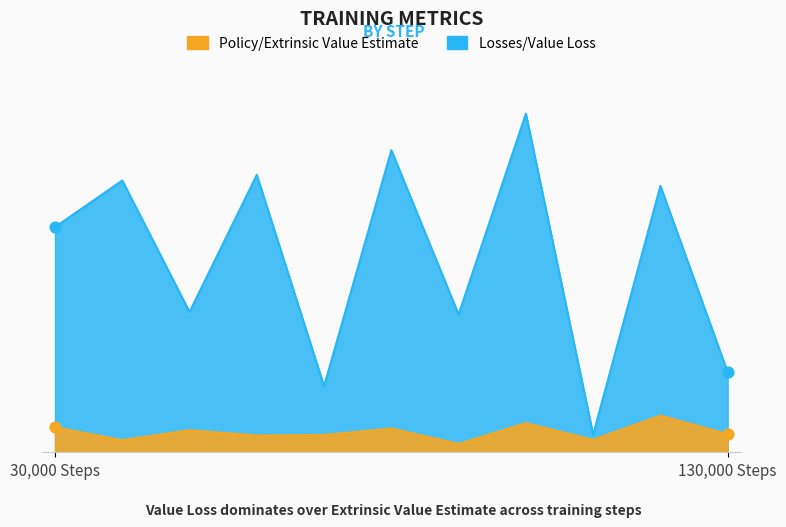

What is the total value across all series at 50000?

52.5